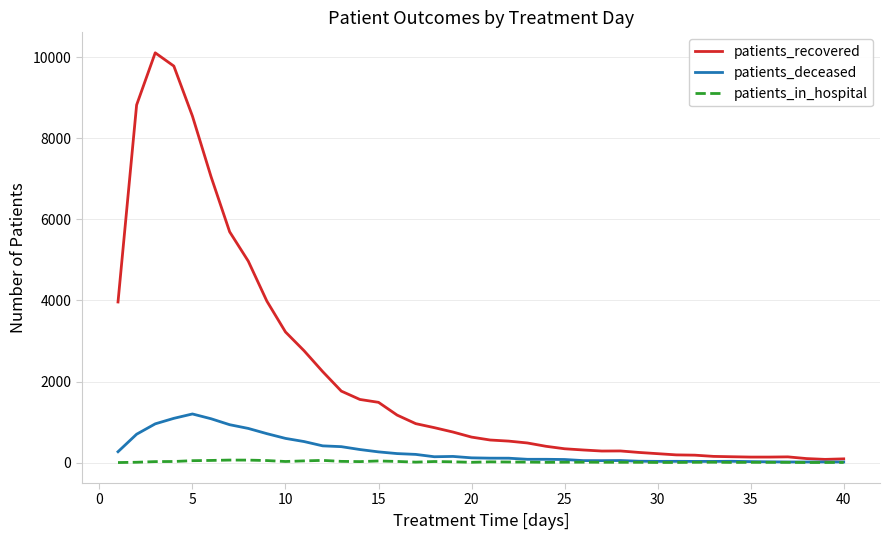

What is the greatest value displayed?

10113